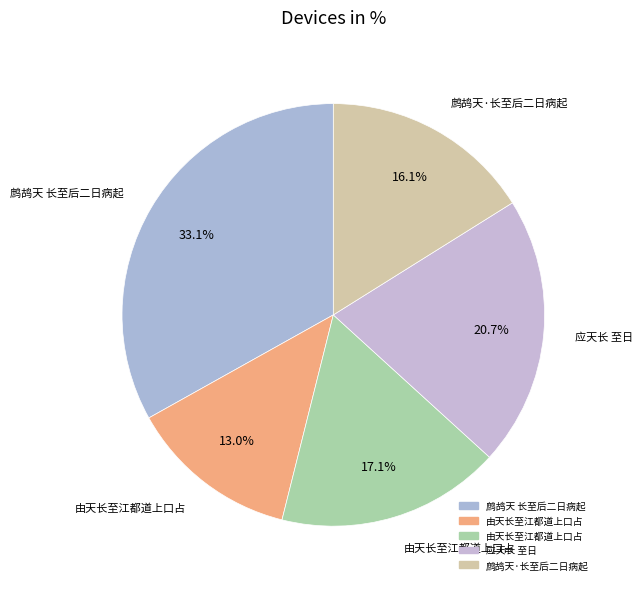

How many slices are in this pie chart?

5